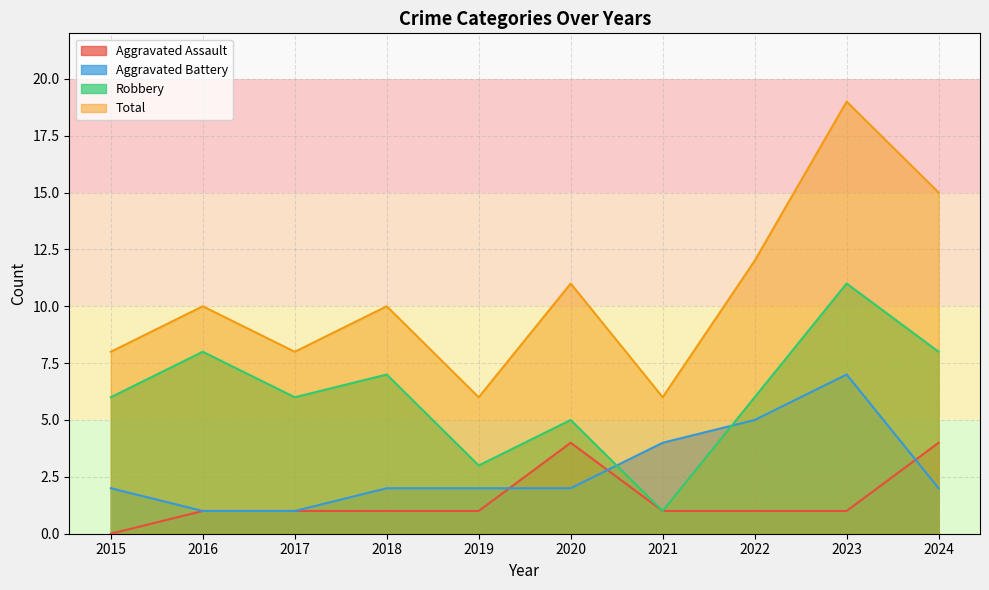

True or false: Aggravated Battery and Total cross at least once.

False